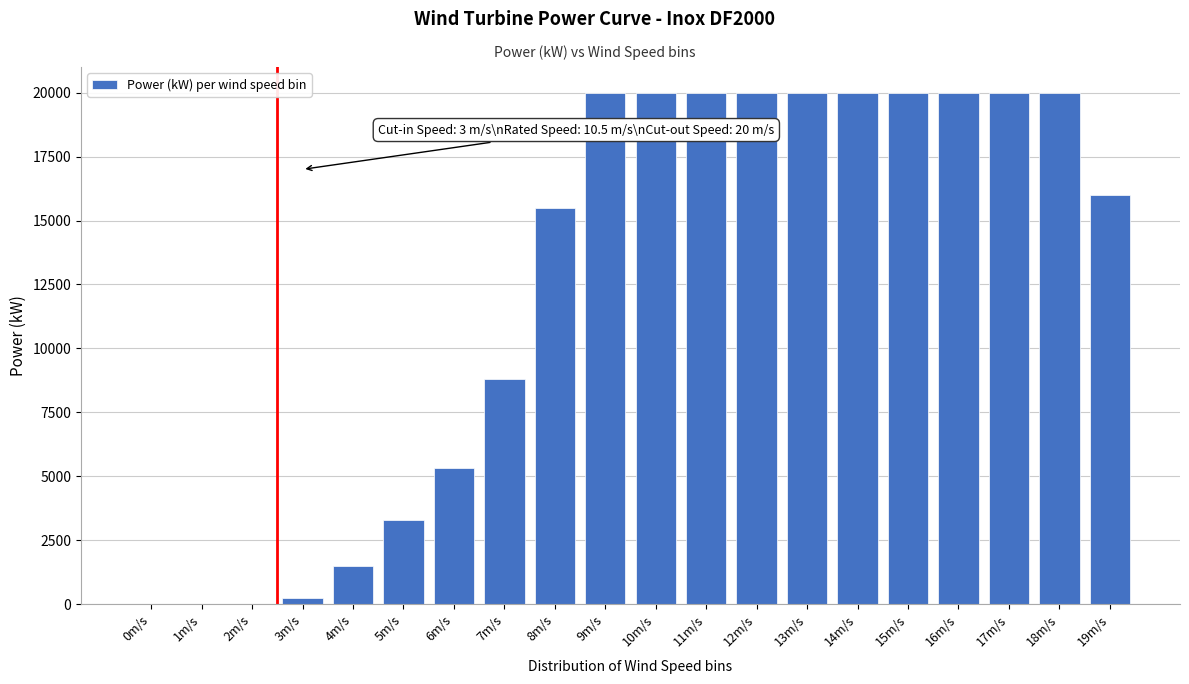

The value at 16m/s is 20000.0. True or false?

True